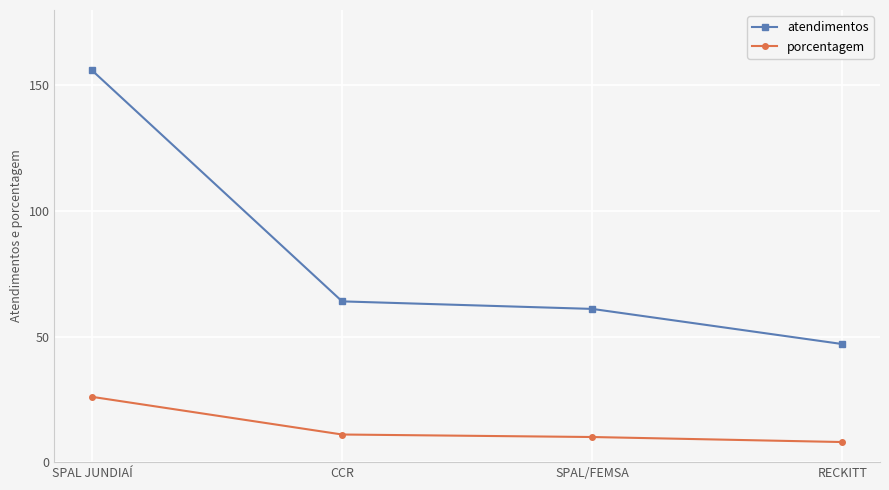

Which category has the lowest value in the porcentagem series?

RECKITT